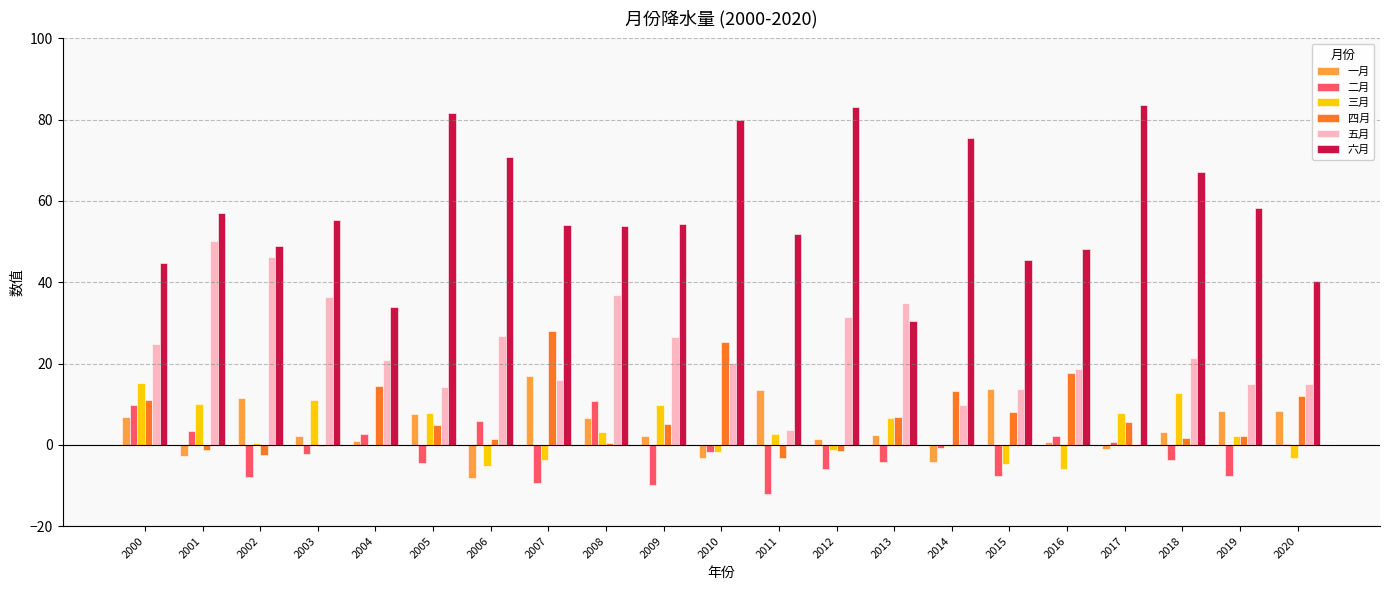

How many groups of bars are there?

21